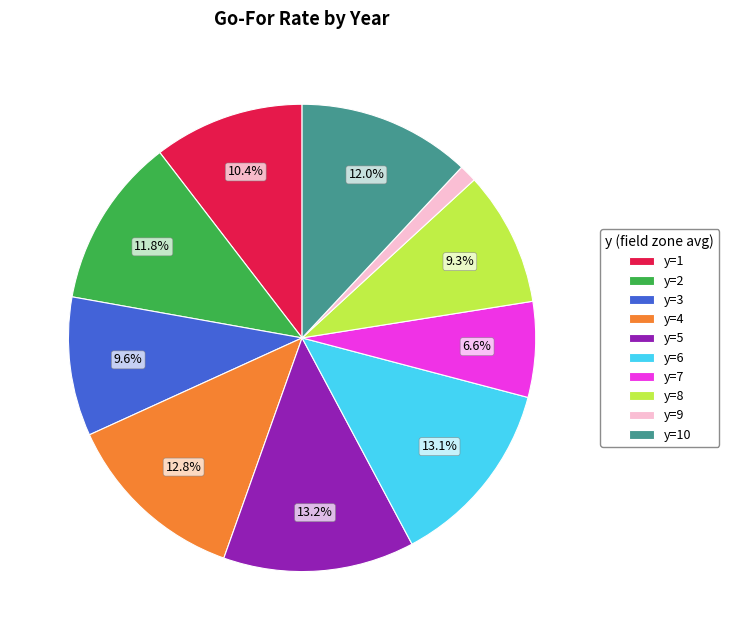

Approximately how many times larger is the value at y=4 compared to y=5?

1.0